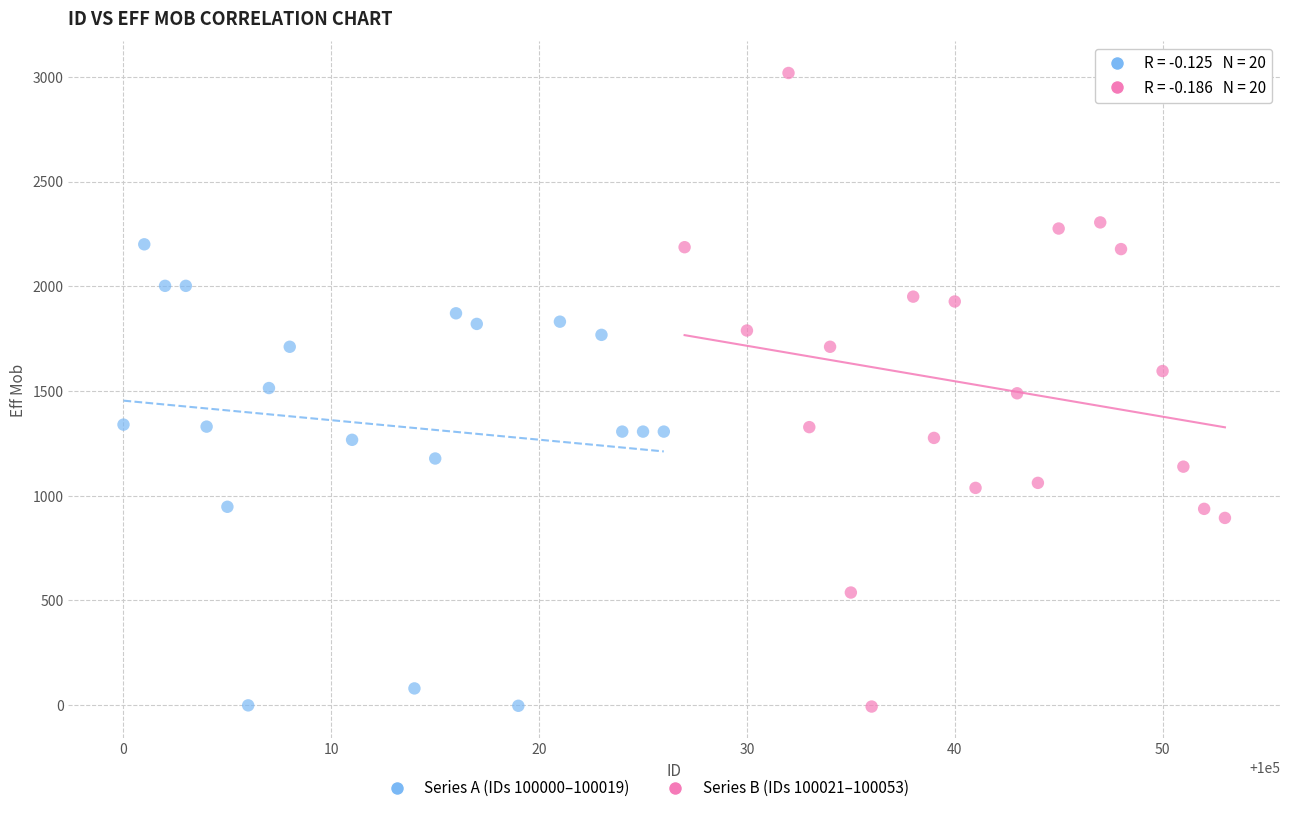

Which series has the widest spread of Y values?

Series B (IDs 100021–100053)